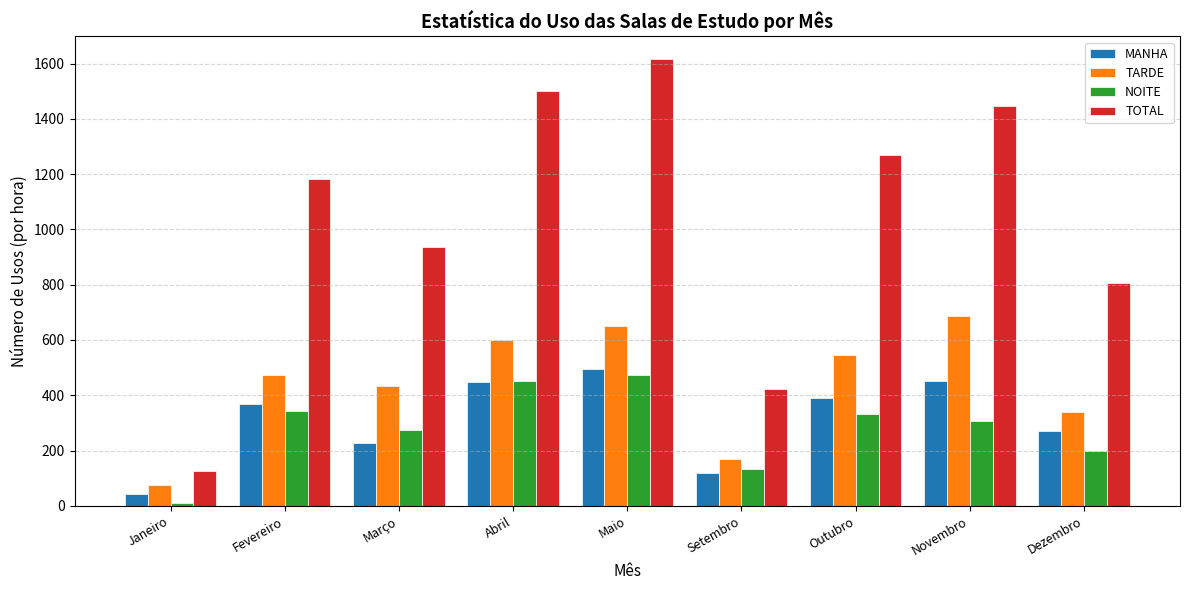

Read the MANHA value at Setembro, to the nearest 5.

120